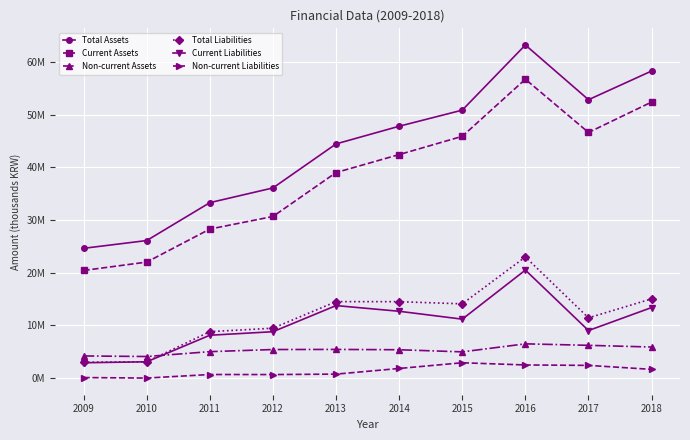

True or false: Current Liabilities and Current Assets intersect in this chart.

False